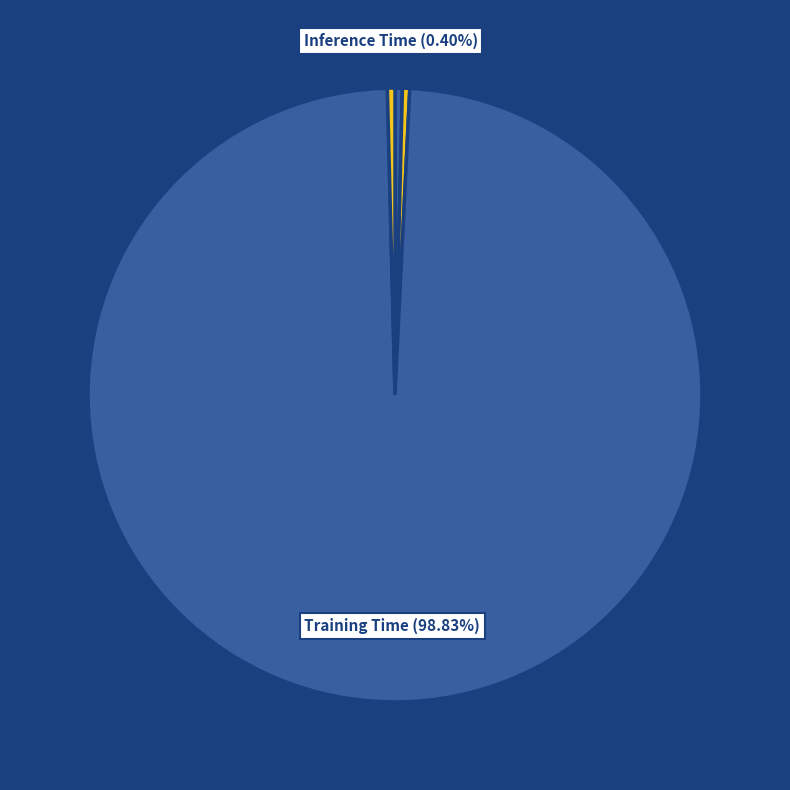

How many segments does this pie chart have?

5